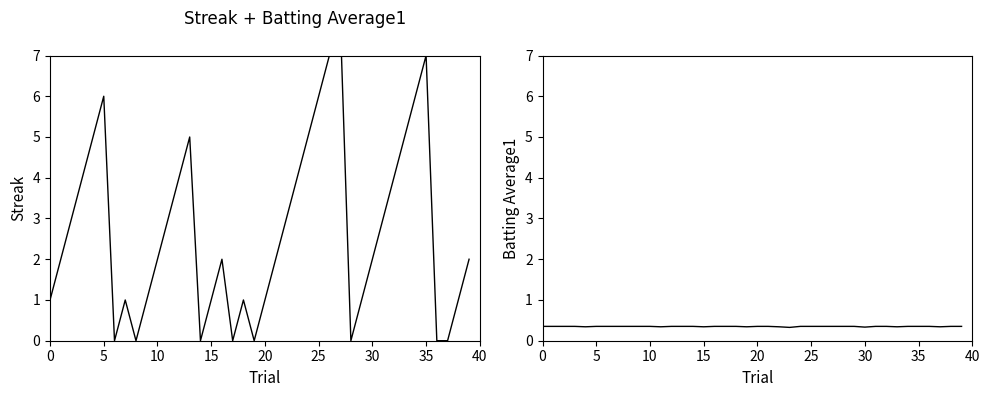

What is the difference between the Streak values at 9 and 10?

1.0